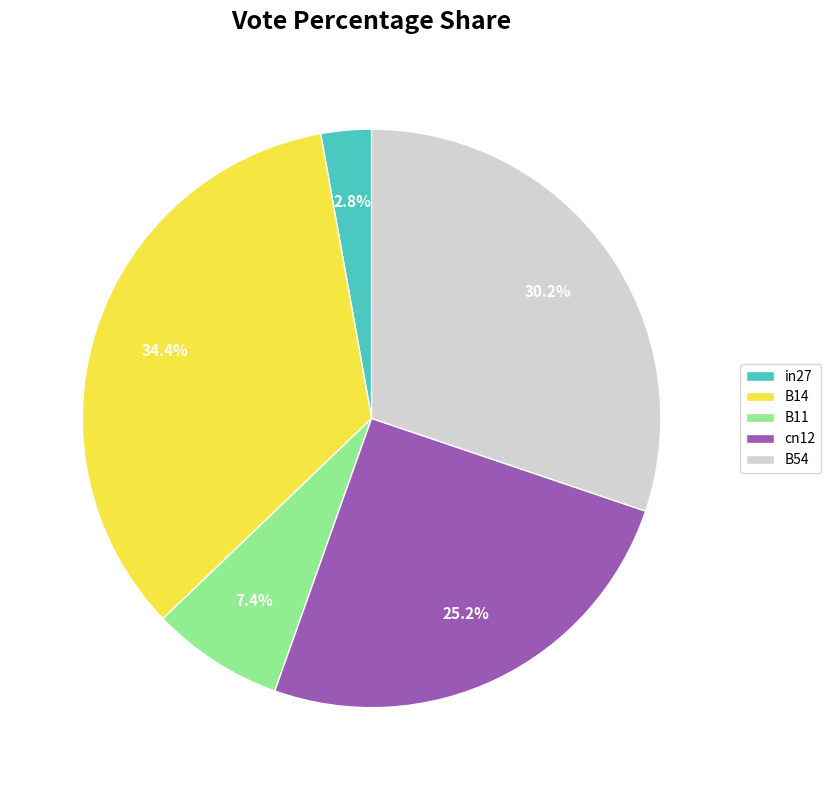

How many slices are in this pie chart?

5